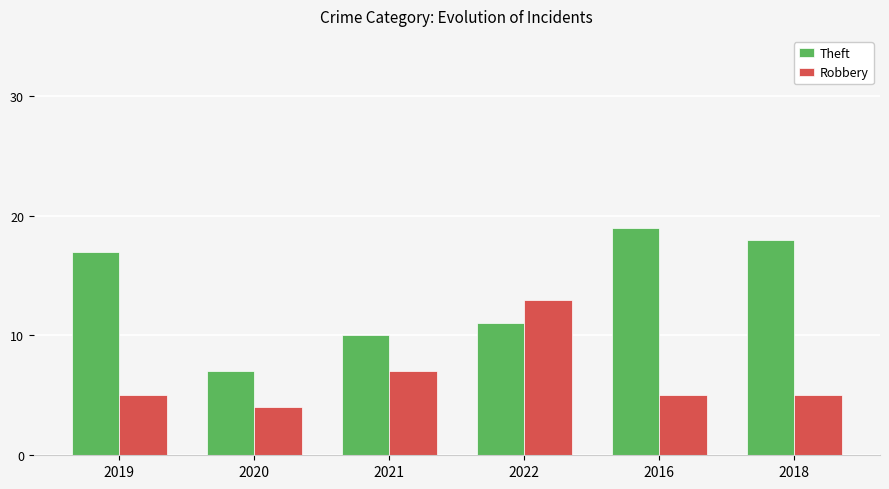

What is the smallest value displayed?

4